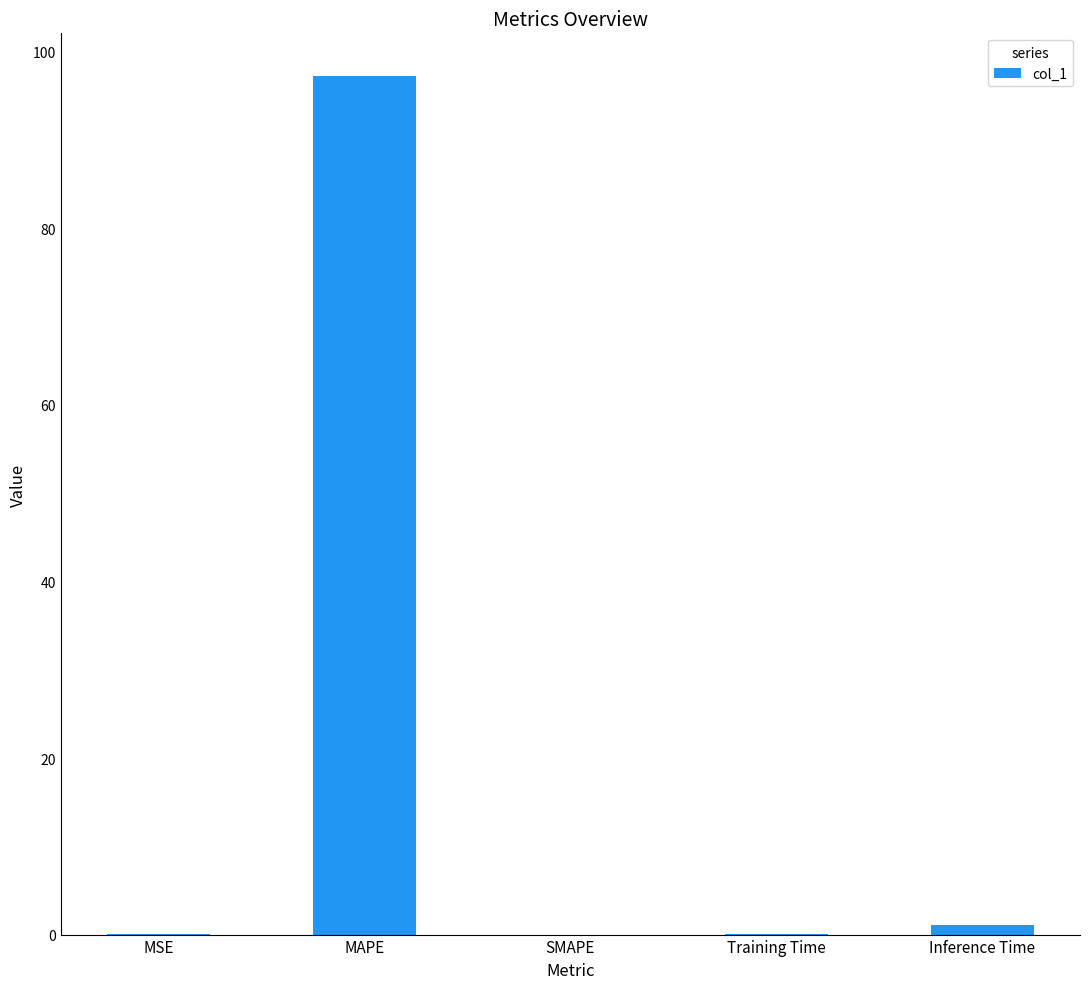

Is it true that the value at MAPE is 65.7?

False